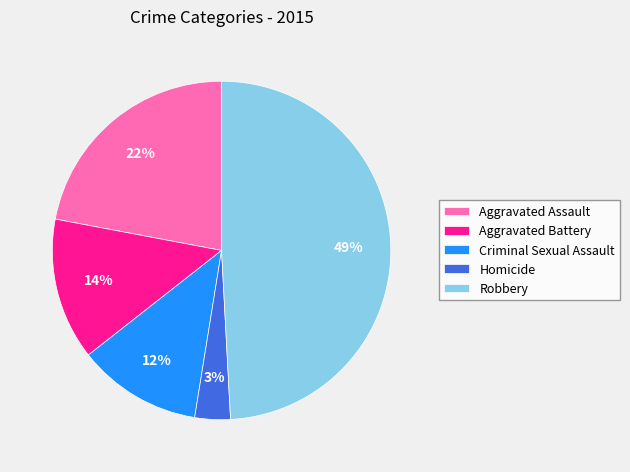

Is the sum of Robbery and Aggravated Battery greater than half?

Yes